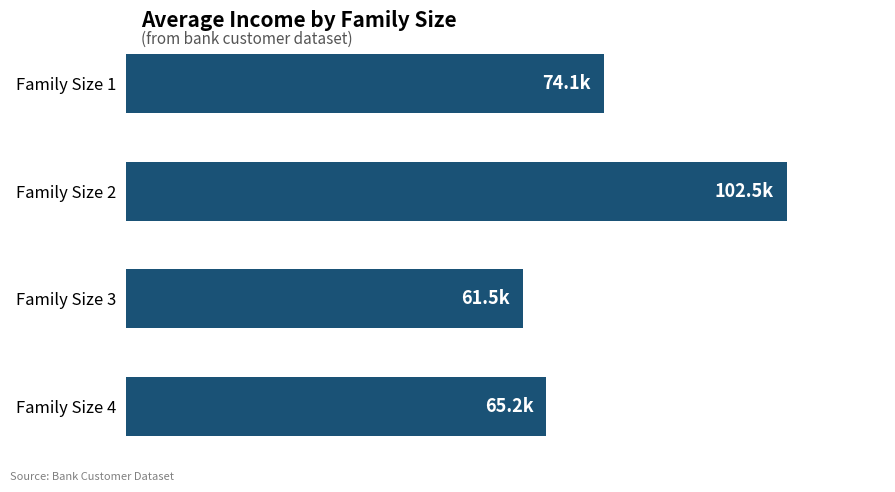

Are the bars horizontal?

Yes